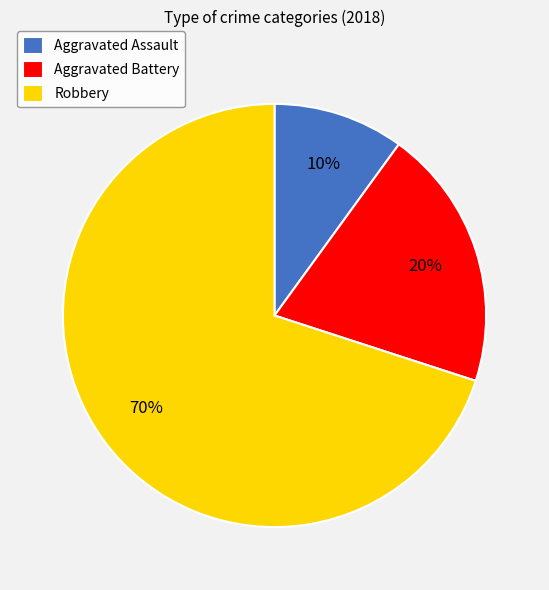

Is the sum of Aggravated Battery and Aggravated Assault greater than half?

No